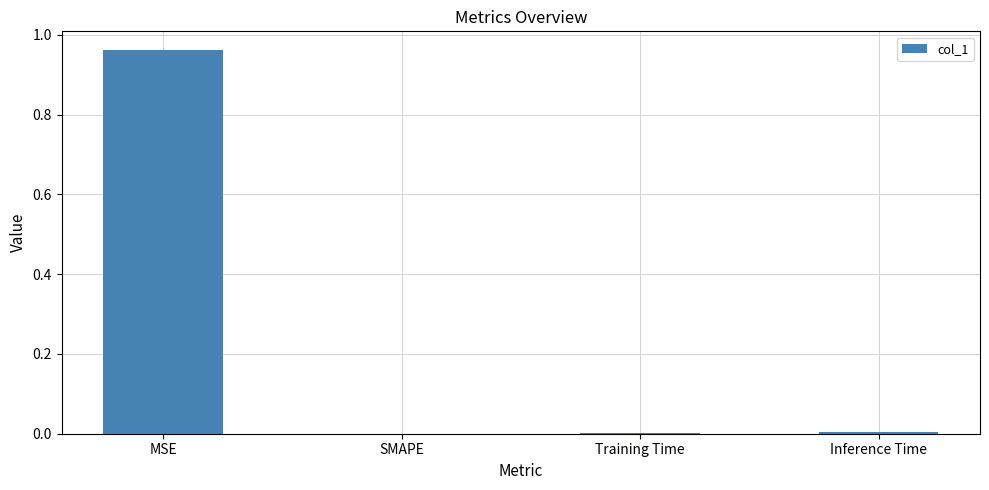

What is the change in value from MSE to SMAPE?

-1.0